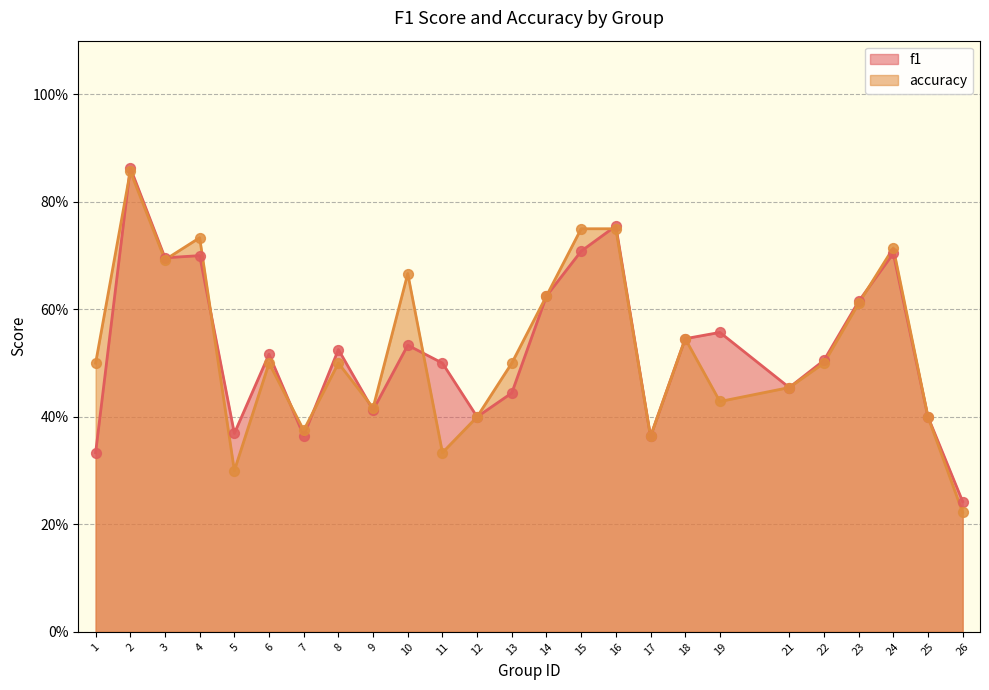

Which series has the largest total across all categories?

accuracy